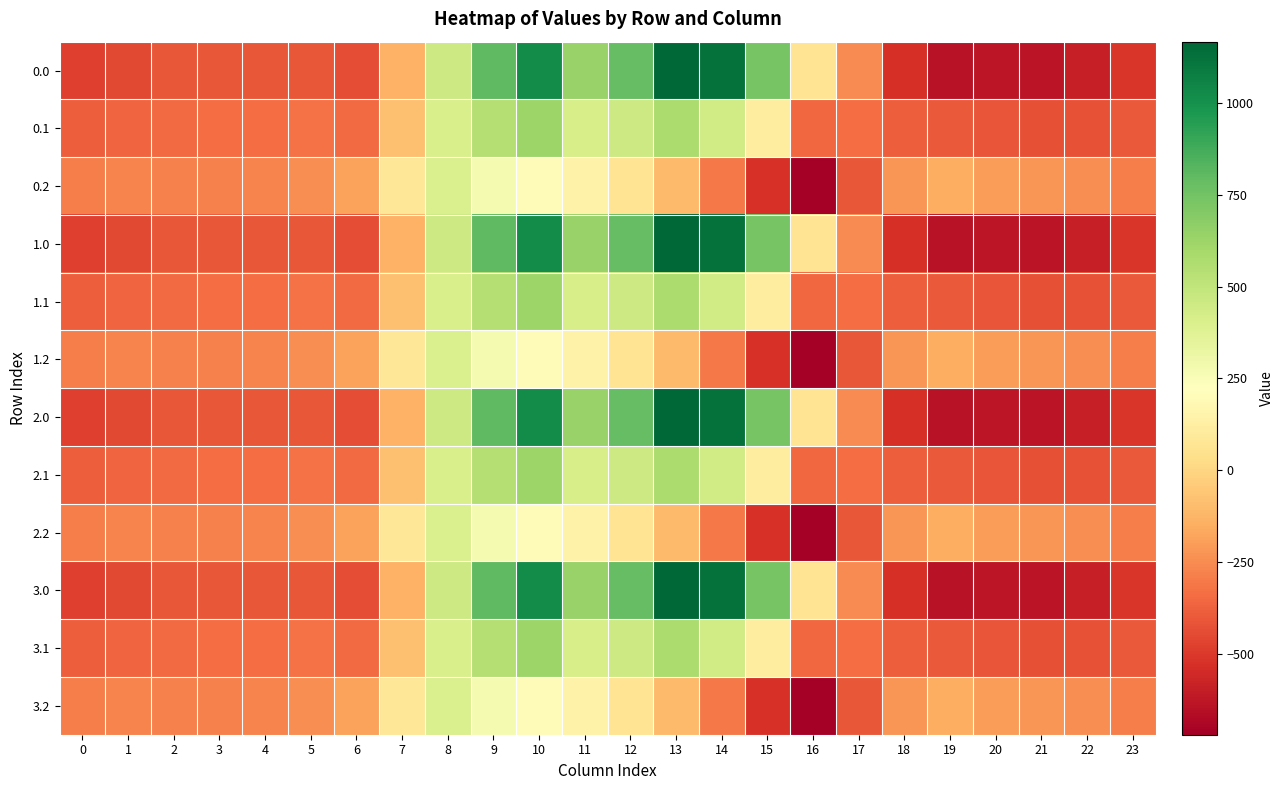

Reading left to right, transcribe all the data shown in this chart.

0.0: 0=-482.0	1=-449.5	2=-410.3	3=-404.4	4=-404.9	5=-410.8	6=-435.0	7=-136.4	8=454.2	9=804.0	10=1023.2	11=640.9	12=784.4	13=1167.2	14=1128.3	15=739.0	16=67.6	17=-250.3	18=-529.6	19=-644.5	20=-629.9	21=-638.4	22=-592.3	23=-511.3
0.1: 0=-384.6	1=-361.1	2=-347.9	3=-342.7	4=-339.6	5=-329.5	6=-345.2	7=-81.6	8=412.6	9=542.1	10=628.1	11=415.4	12=456.1	13=574.0	14=438.6	15=111.1	16=-353.7	17=-340.1	18=-388.5	19=-399.7	20=-414.5	21=-432.4	22=-419.9	23=-399.4
0.2: 0=-287.1	1=-272.7	2=-285.5	3=-281.0	4=-274.4	5=-248.1	6=-187.1	7=77.9	8=407.2	9=271.1	10=202.5	11=149.1	12=65.2	13=-104.4	14=-301.9	15=-522.2	16=-721.2	17=-409.5	18=-223.1	19=-151.1	20=-199.2	21=-226.4	22=-247.4	23=-287.5
1.0: 0=-482.0	1=-449.5	2=-410.3	3=-404.4	4=-404.9	5=-410.8	6=-435.0	7=-136.4	8=454.2	9=804.0	10=1023.2	11=640.9	12=784.4	13=1167.2	14=1128.3	15=739.0	16=67.6	17=-250.3	18=-529.6	19=-644.5	20=-629.9	21=-638.4	22=-592.3	23=-511.3
1.1: 0=-384.6	1=-361.1	2=-347.9	3=-342.7	4=-339.6	5=-329.5	6=-345.2	7=-81.6	8=412.6	9=542.1	10=628.1	11=415.4	12=456.1	13=574.0	14=438.6	15=111.1	16=-353.7	17=-340.1	18=-388.5	19=-399.7	20=-414.5	21=-432.4	22=-419.9	23=-399.4
1.2: 0=-287.1	1=-272.7	2=-285.5	3=-281.0	4=-274.4	5=-248.1	6=-187.1	7=77.9	8=407.2	9=271.1	10=202.5	11=149.1	12=65.2	13=-104.4	14=-301.9	15=-522.2	16=-721.2	17=-409.5	18=-223.1	19=-151.1	20=-199.2	21=-226.4	22=-247.4	23=-287.5
2.0: 0=-482.0	1=-449.5	2=-410.3	3=-404.4	4=-404.9	5=-410.8	6=-435.0	7=-136.4	8=454.2	9=804.0	10=1023.2	11=640.9	12=784.4	13=1167.2	14=1128.3	15=739.0	16=67.6	17=-250.3	18=-529.6	19=-644.5	20=-629.9	21=-638.4	22=-592.3	23=-511.3
2.1: 0=-384.6	1=-361.1	2=-347.9	3=-342.7	4=-339.6	5=-329.5	6=-345.2	7=-81.6	8=412.6	9=542.1	10=628.1	11=415.4	12=456.1	13=574.0	14=438.6	15=111.1	16=-353.7	17=-340.1	18=-388.5	19=-399.7	20=-414.5	21=-432.4	22=-419.9	23=-399.4
2.2: 0=-287.1	1=-272.7	2=-285.5	3=-281.0	4=-274.4	5=-248.1	6=-187.1	7=77.9	8=407.2	9=271.1	10=202.5	11=149.1	12=65.2	13=-104.4	14=-301.9	15=-522.2	16=-721.2	17=-409.5	18=-223.1	19=-151.1	20=-199.2	21=-226.4	22=-247.4	23=-287.5
3.0: 0=-482.0	1=-449.5	2=-410.3	3=-404.4	4=-404.9	5=-410.8	6=-435.0	7=-136.4	8=454.2	9=804.0	10=1023.2	11=640.9	12=784.4	13=1167.2	14=1128.3	15=739.0	16=67.6	17=-250.3	18=-529.6	19=-644.5	20=-629.9	21=-638.4	22=-592.3	23=-511.3
3.1: 0=-384.6	1=-361.1	2=-347.9	3=-342.7	4=-339.6	5=-329.5	6=-345.2	7=-81.6	8=412.6	9=542.1	10=628.1	11=415.4	12=456.1	13=574.0	14=438.6	15=111.1	16=-353.7	17=-340.1	18=-388.5	19=-399.7	20=-414.5	21=-432.4	22=-419.9	23=-399.4
3.2: 0=-287.1	1=-272.7	2=-285.5	3=-281.0	4=-274.4	5=-248.1	6=-187.1	7=77.9	8=407.2	9=271.1	10=202.5	11=149.1	12=65.2	13=-104.4	14=-301.9	15=-522.2	16=-721.2	17=-409.5	18=-223.1	19=-151.1	20=-199.2	21=-226.4	22=-247.4	23=-287.5